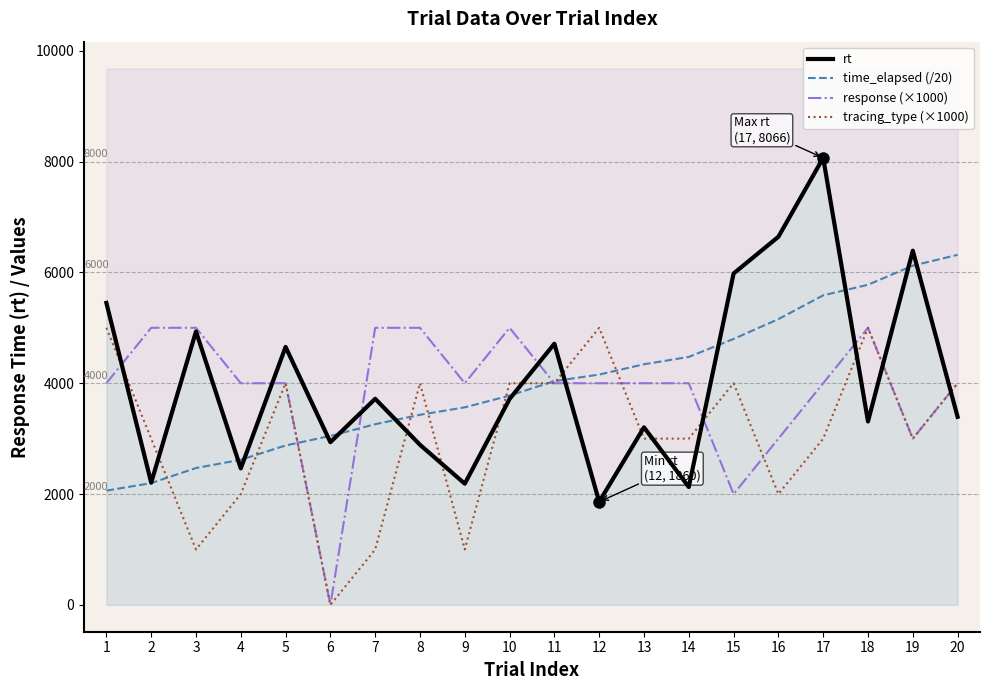

What is the value of the rt point at the 7th from the left?

3719.0